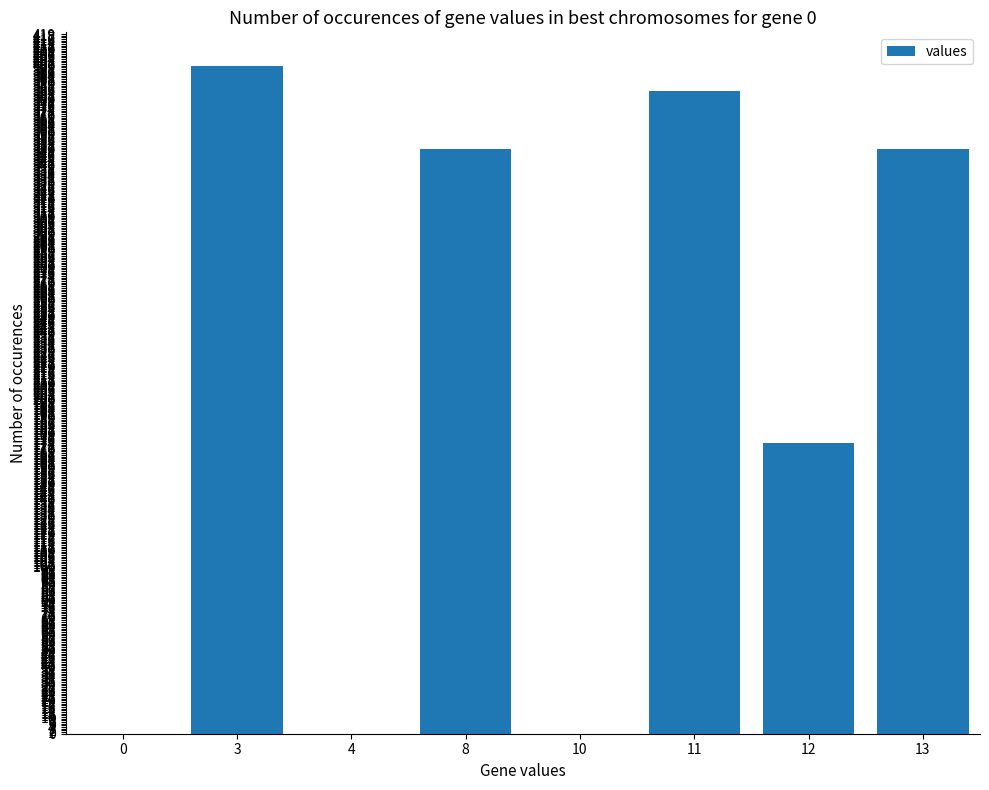

Reading left to right, list all the values displayed in this chart.

0	400	0	350	0	385	174	350